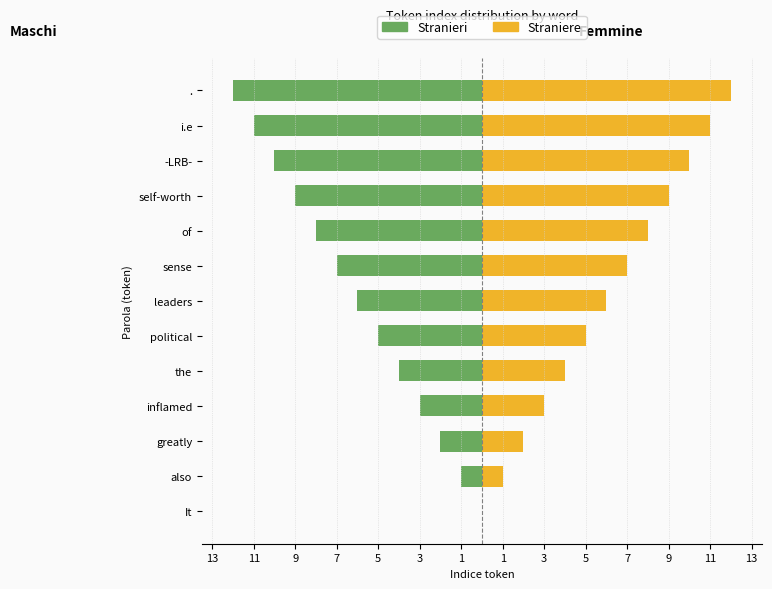

Is the value of Stranieri at greatly greater than the value of Straniere at greatly?

No